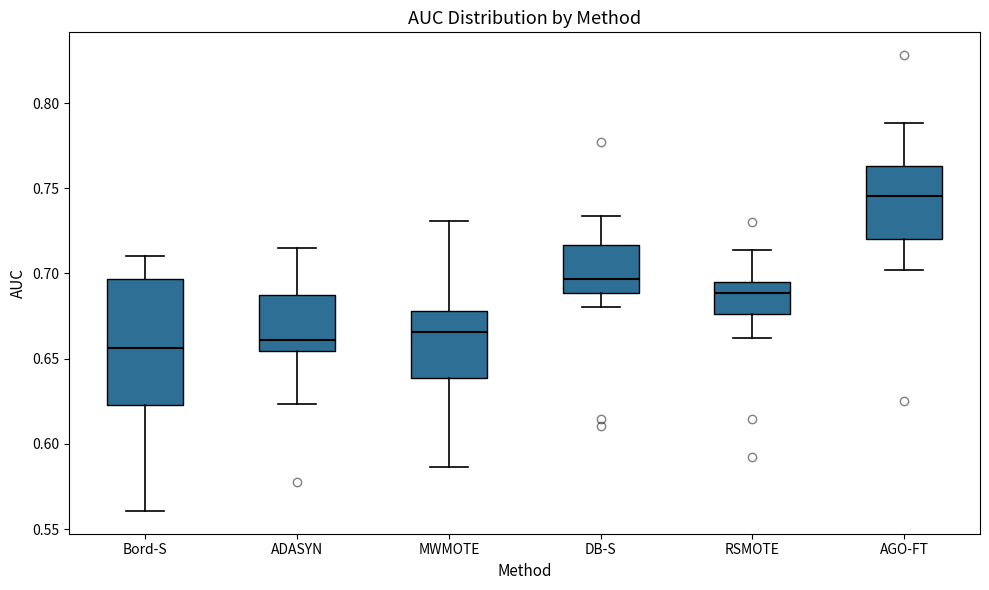

Where is the lower edge of the box for ADASYN on the y-axis? The values are not printed on the chart, so give them approximately, as read against the axis.

0.655